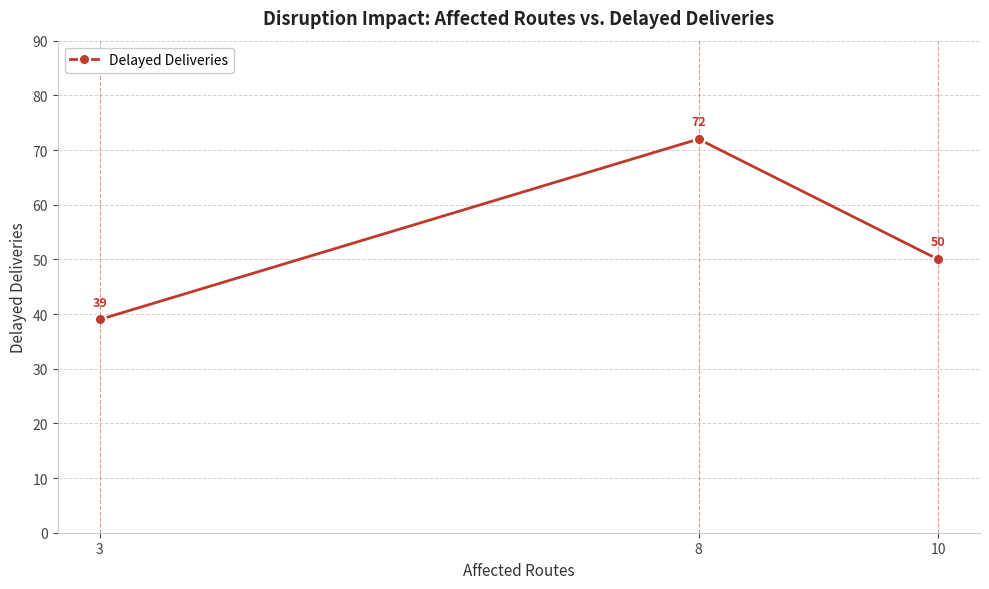

The chart shows a value of 26 at 10. True or false?

False